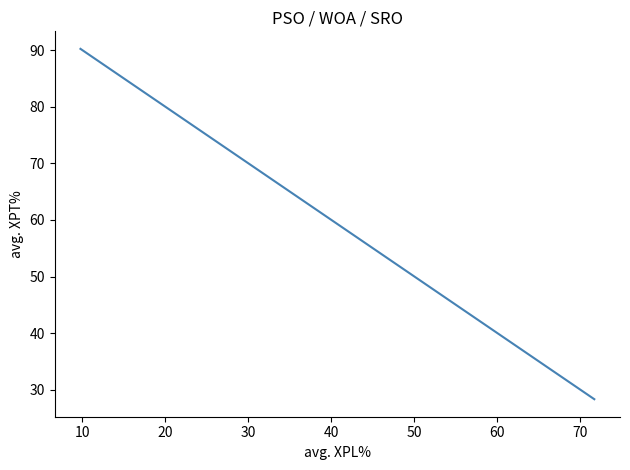

Count the number of values greater than 84.

2